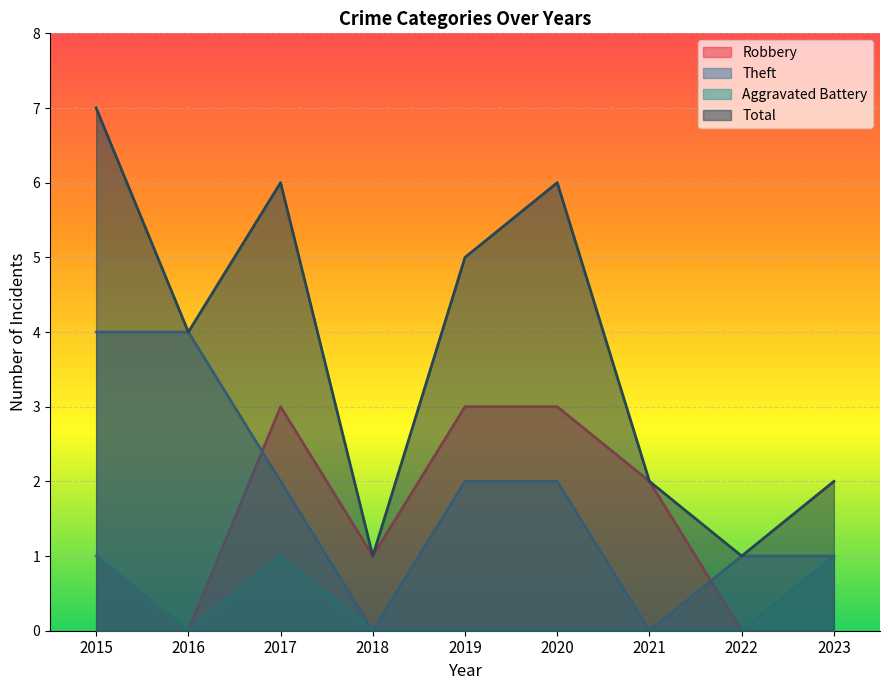

What is the total value across all series at 2020?

11